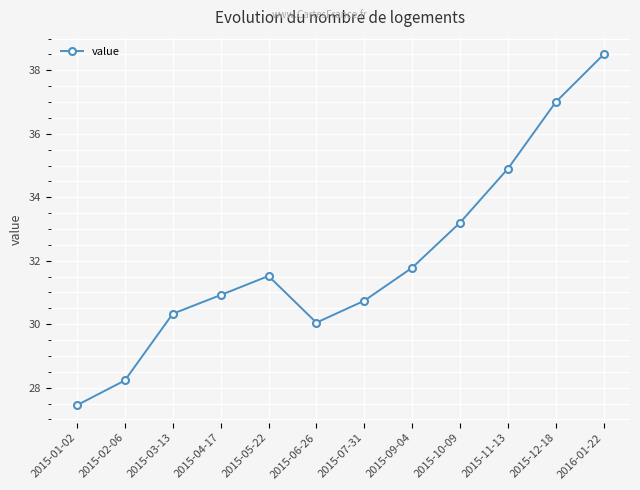

Which label corresponds to the largest value in the chart?

2016-01-22